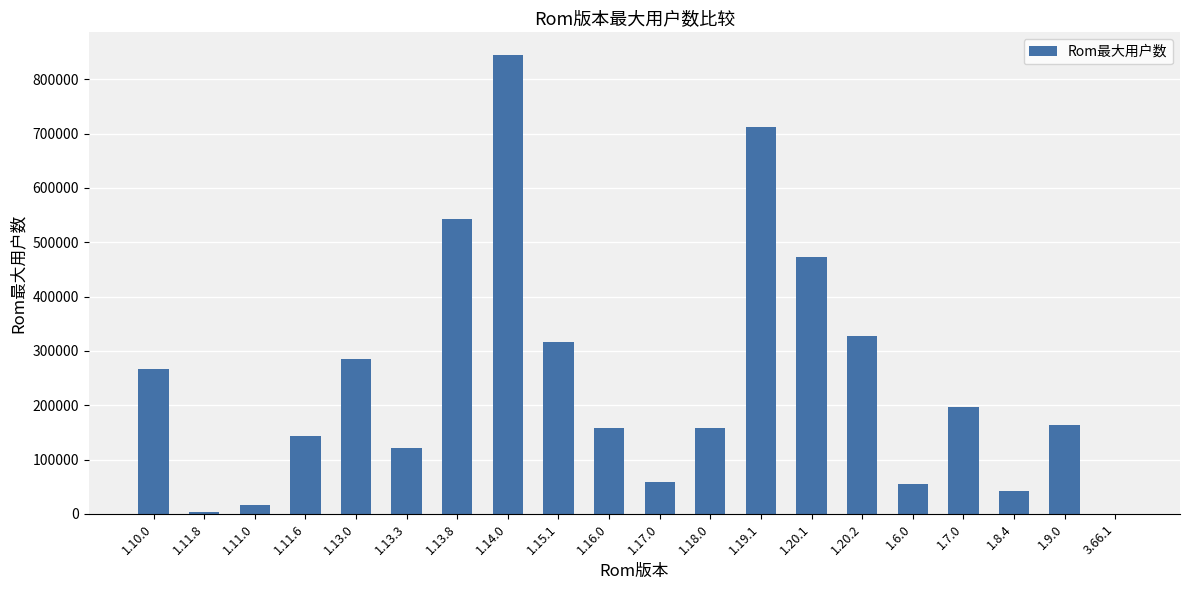

Is it true that the value at 1.9.0 is 163104?

True